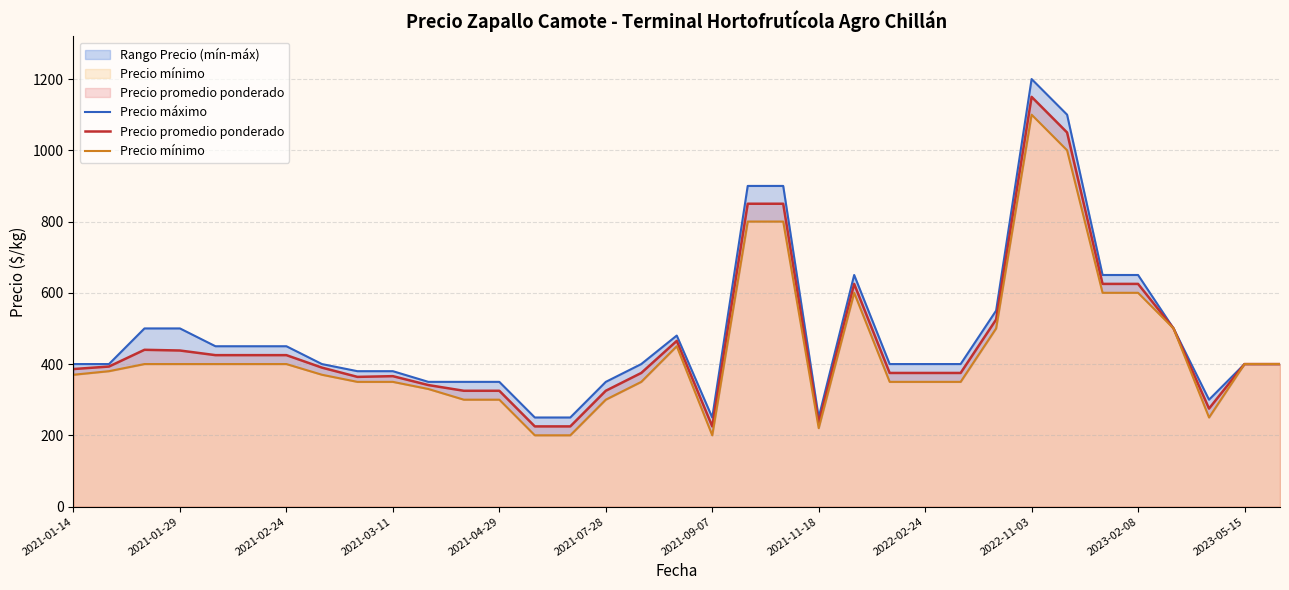

Which series has the largest total across all categories?

Precio máximo